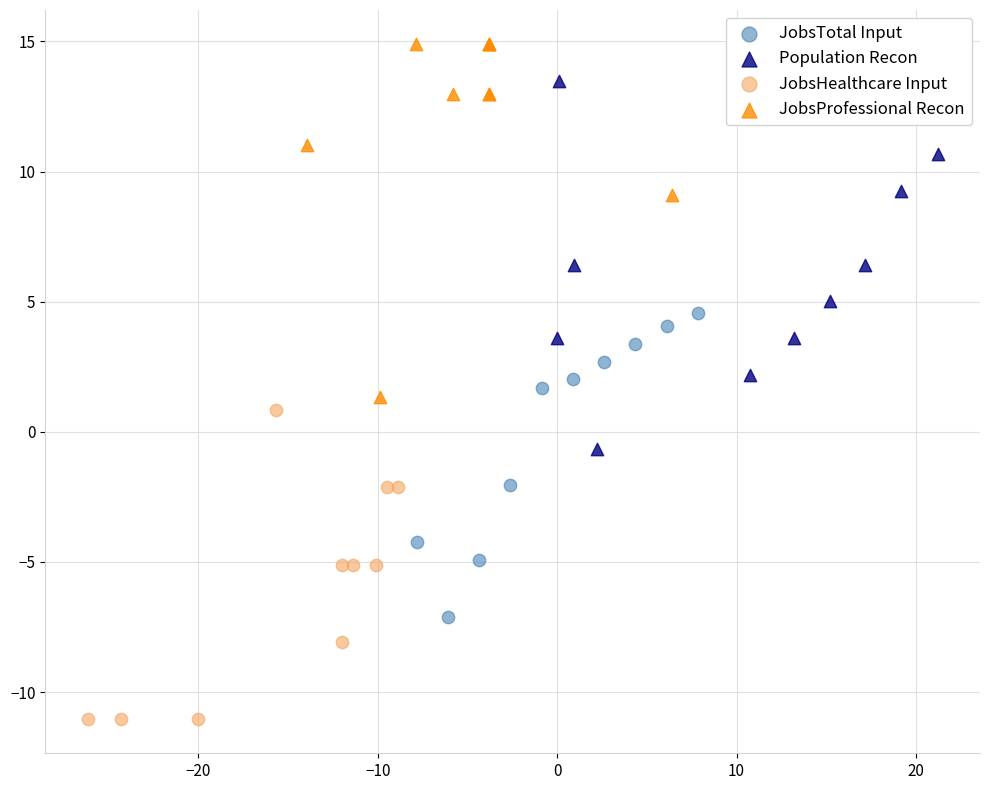

Which series contains the highest Y value?

JobsProfessional Recon